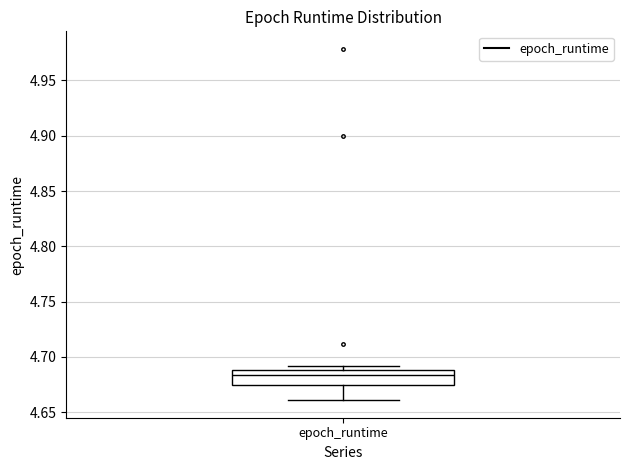

Transcribe this box plot: give where the median line is, the range the box spans, and where the two whiskers end, as read against the y-axis. The values are not printed on the chart, so give them approximately, as read against the axis.

median 4.685, box 4.675 to 4.690, whiskers 4.660 to 4.690 (just above the box's upper edge)